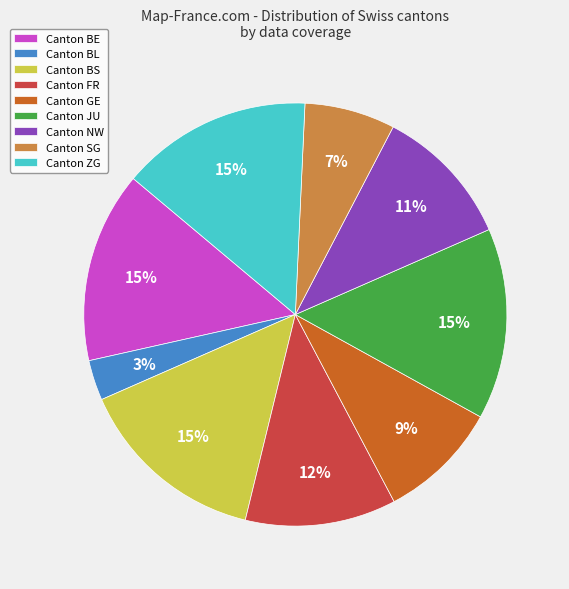

Is the sum of Canton SG and Canton BE greater than half?

No